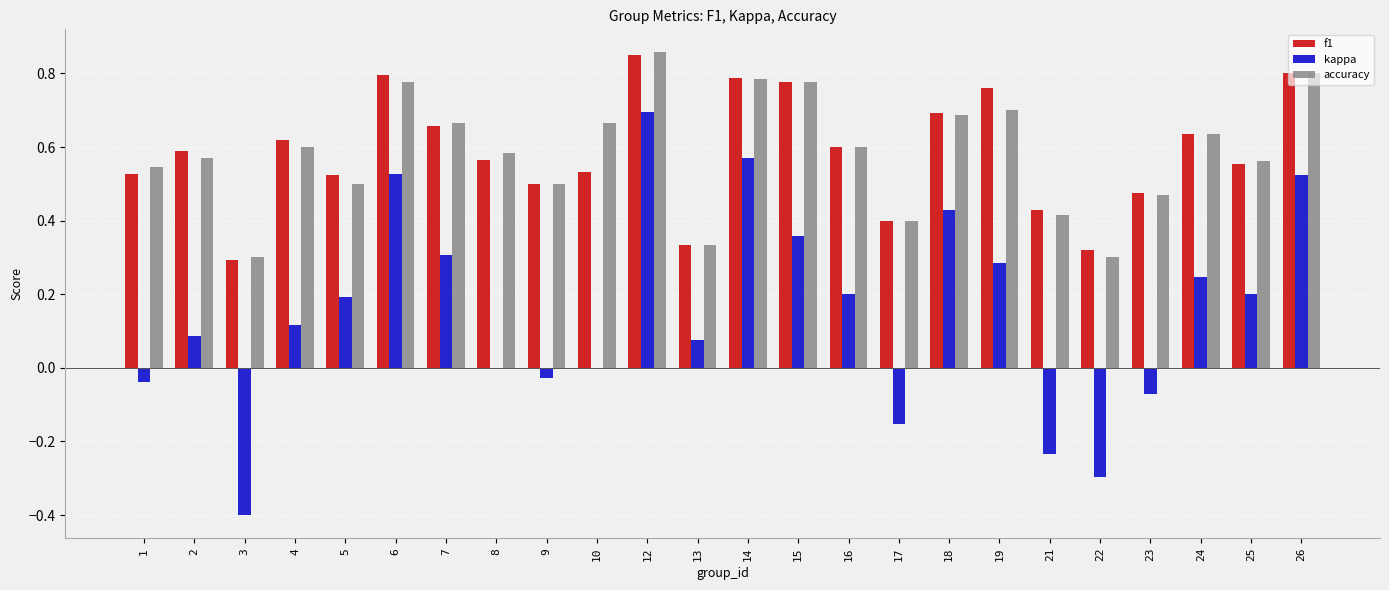

Which series changed the most between 21 and 24?

kappa